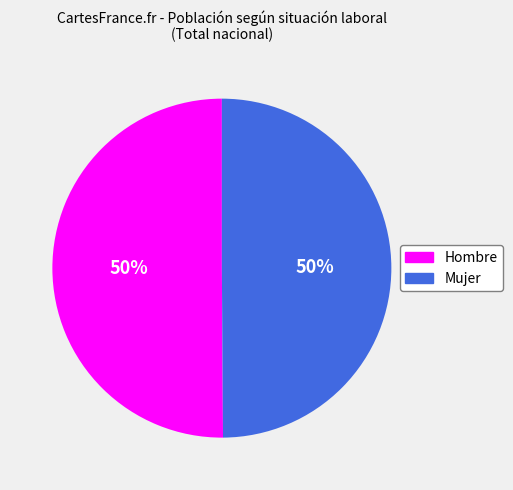

What is the ratio of the value at Hombre to the value at Mujer?

1.0